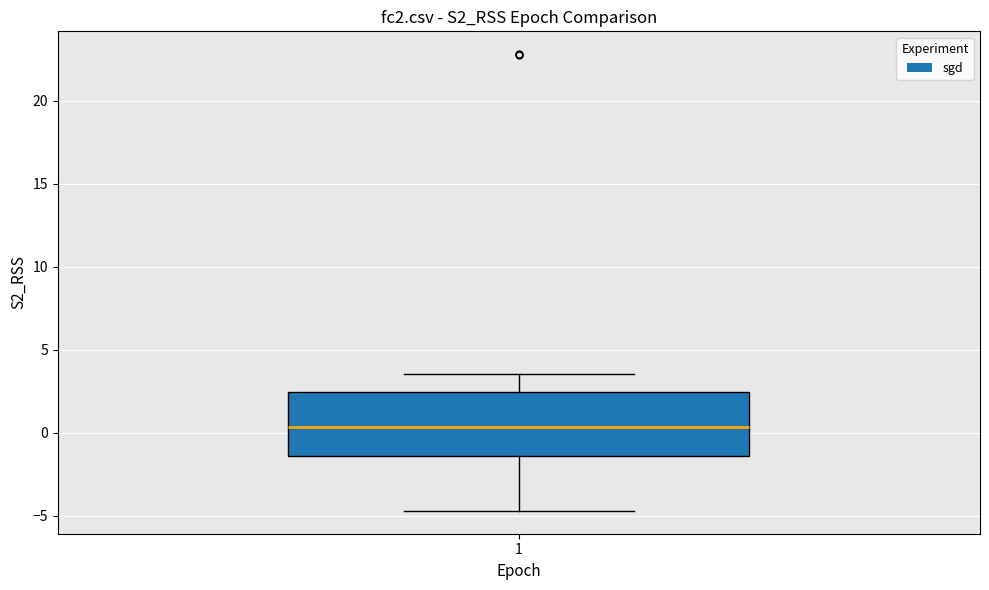

Read this box plot against the y-axis: the position of the median line, the range covered by the box, and the ends of both whiskers. The values are not printed on the chart, so give them approximately, as read against the axis.

median 0.5, box -1.5 to 2.5, whiskers -4.5 to 3.5